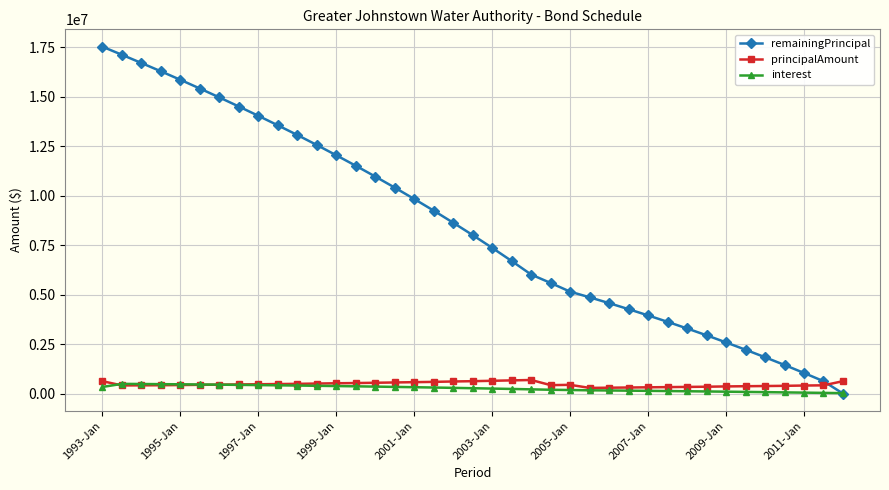

True or false: principalAmount has more than 1 points higher than both neighbors.

True